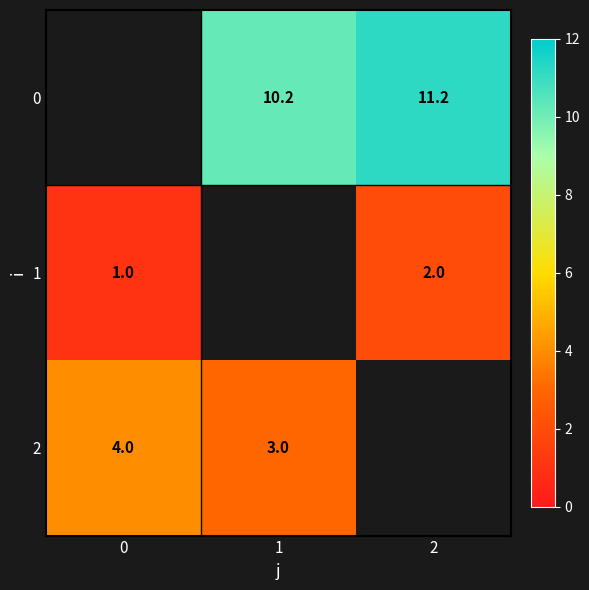

What is the sum of the 2 values at 0 and 1?

7.0